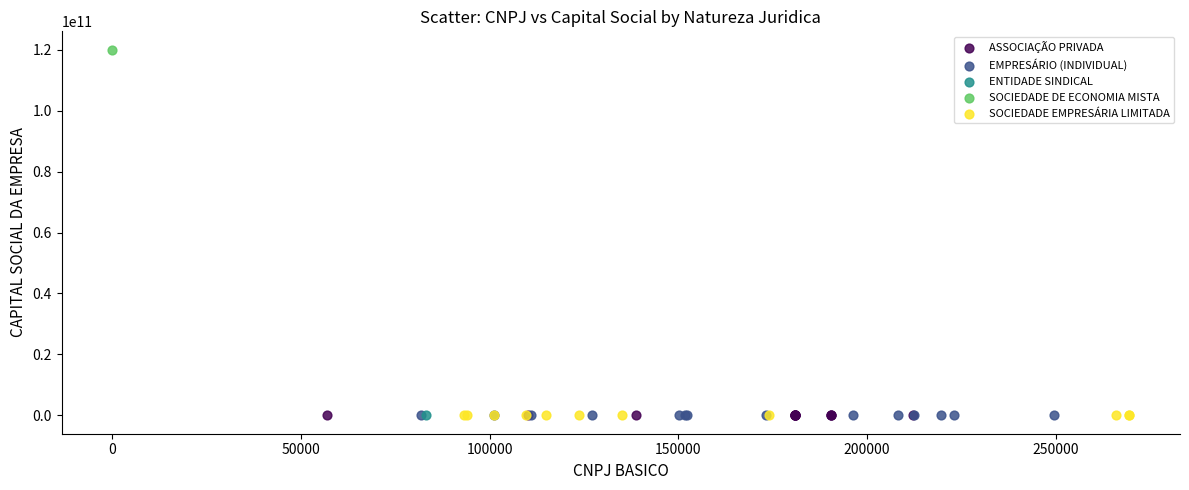

What are all the series names shown in the legend?

ASSOCIAÇÃO PRIVADA, EMPRESÁRIO (INDIVIDUAL), ENTIDADE SINDICAL, SOCIEDADE DE ECONOMIA MISTA, SOCIEDADE EMPRESÁRIA LIMITADA